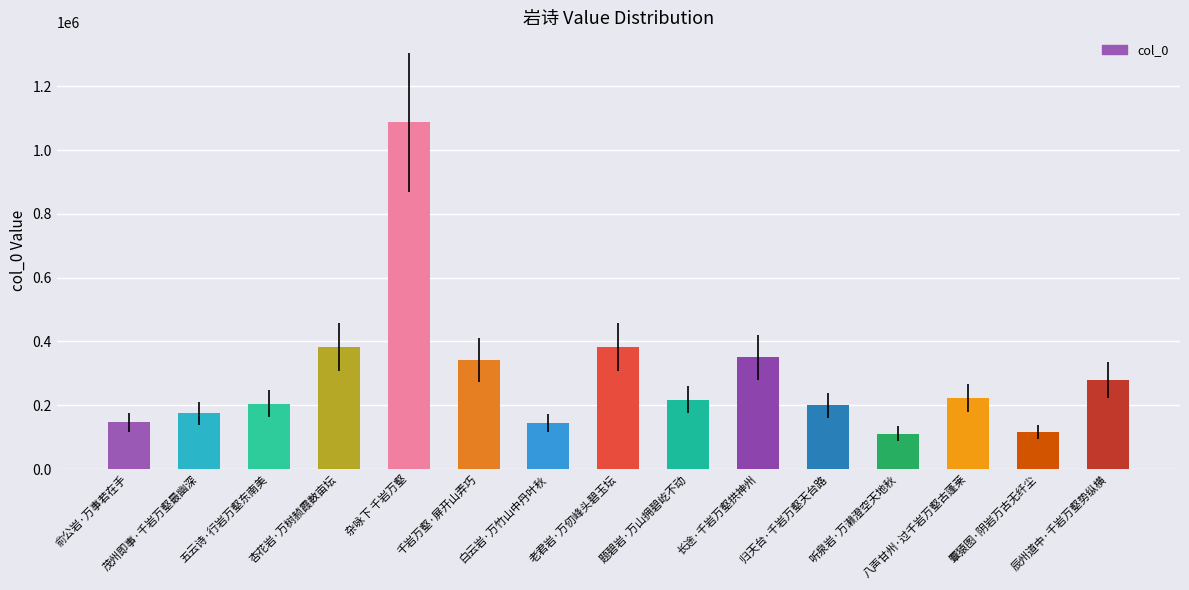

True or false: the data shows 111253 at 听泉岩·万濑澄空天地秋.

True